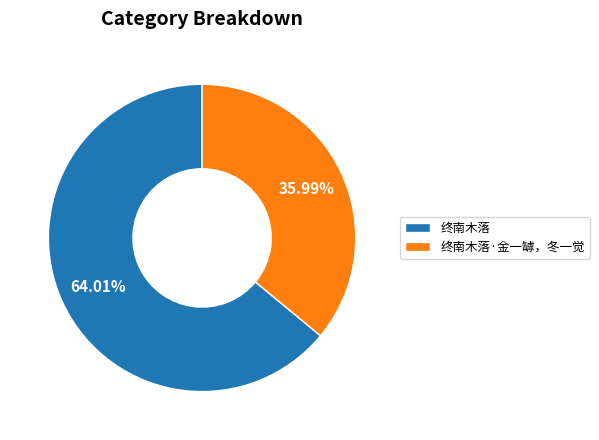

Rank the categories by value from lowest to highest.

终南木落·金一罅，冬一觉, 终南木落